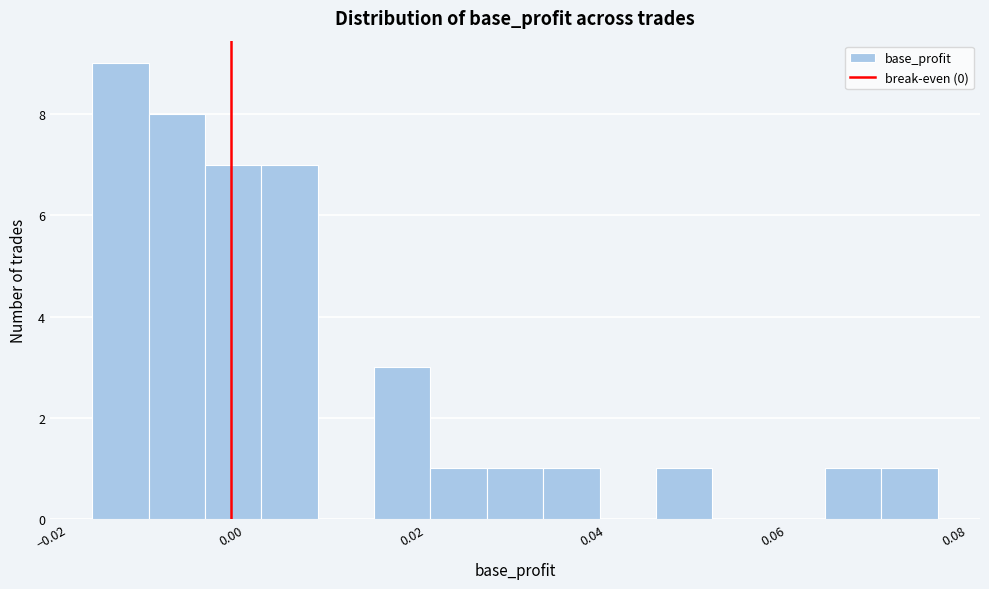

Read against the x-axis, roughly where is the centre of the tallest bar?

-0.012